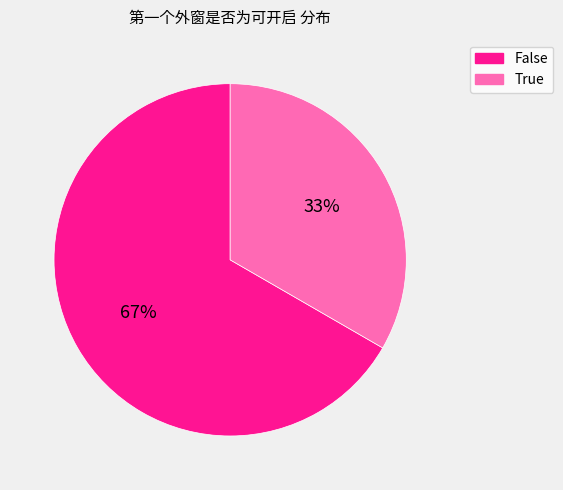

Is there a majority slice in this chart?

Yes